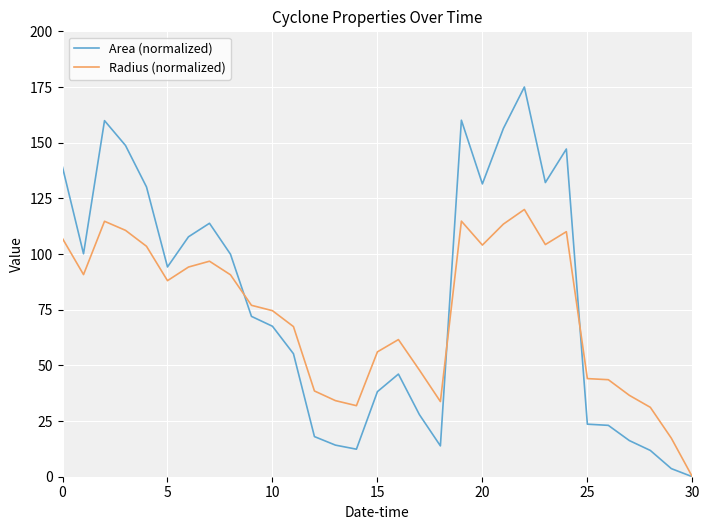

What is the maximum value for Area (normalized)?

175.0